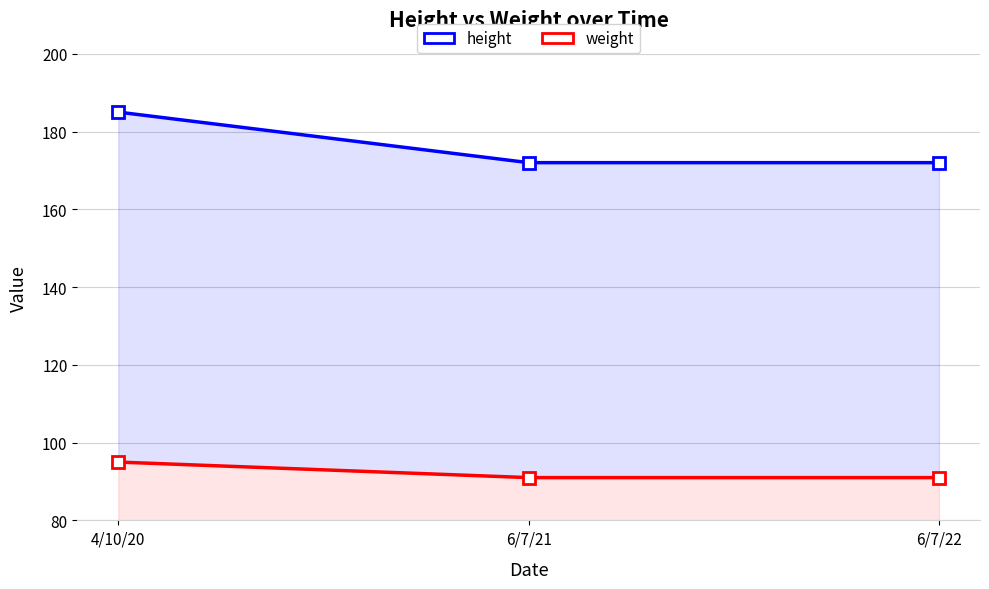

Rank the series at 4/10/20 from lowest to highest value.

weight, height